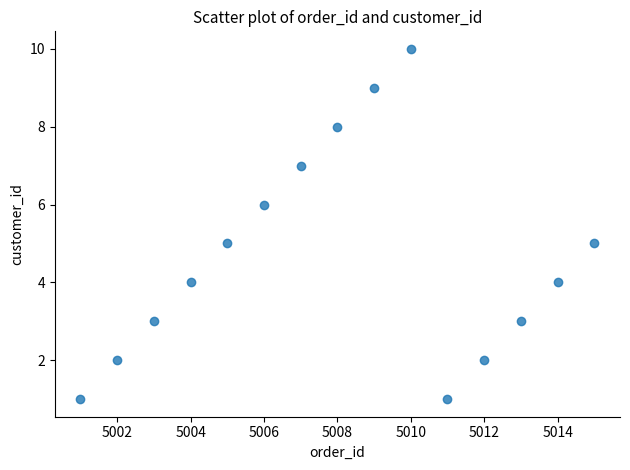

What is the range of X values (max minus min)?

14